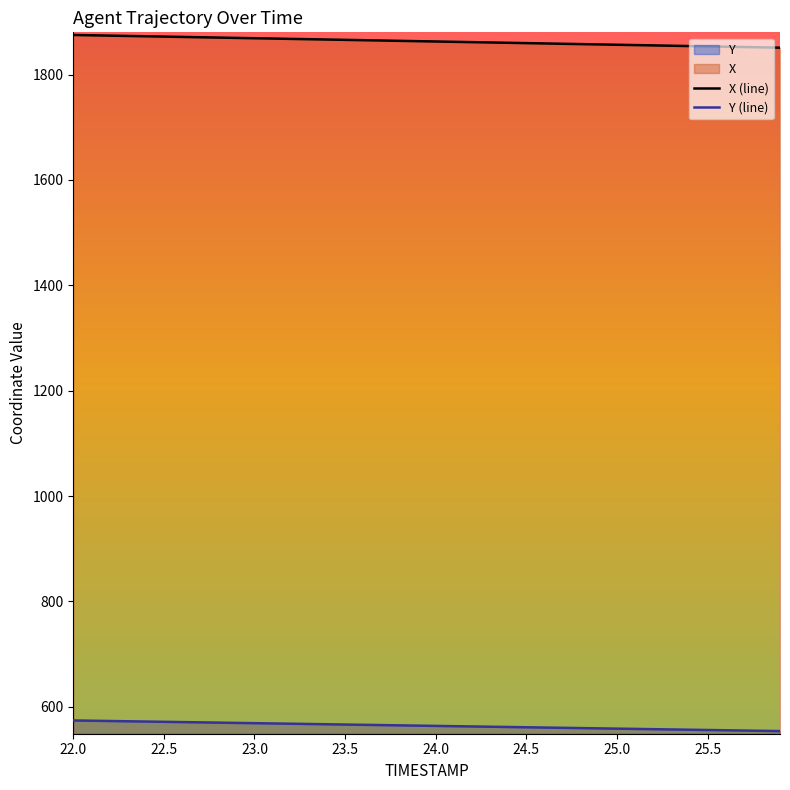

Rank the series by their average value, from lowest to highest.

Y (line), X (line)